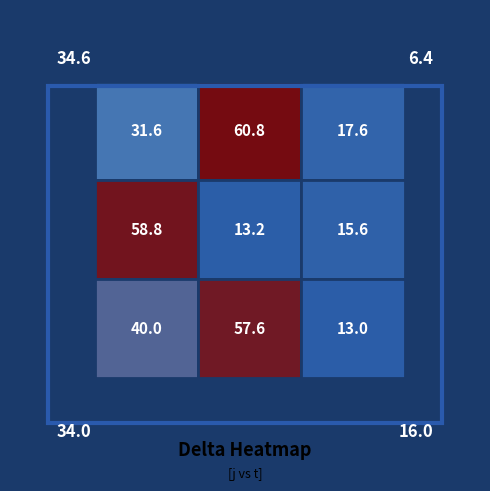

How many data points in 4 are less than 40?

1